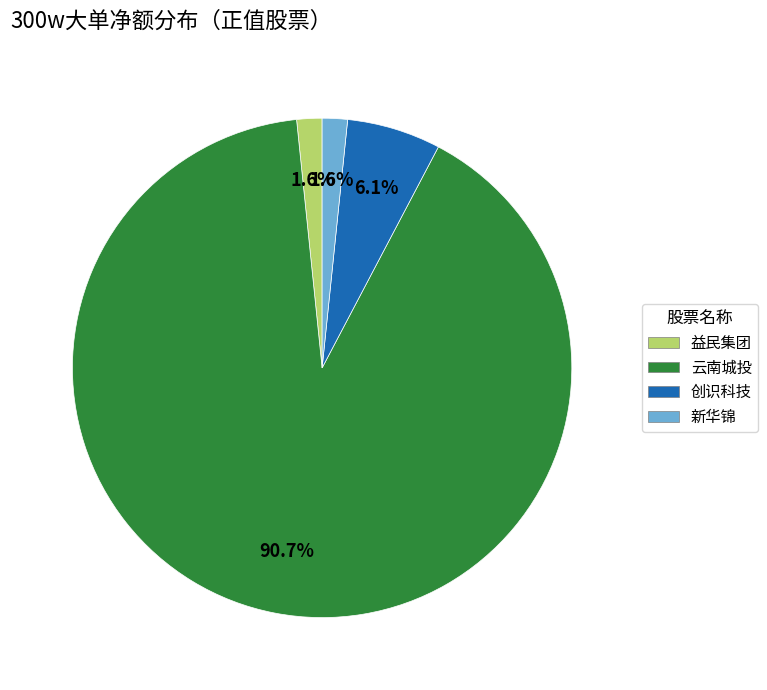

Is there a majority slice in this chart?

Yes